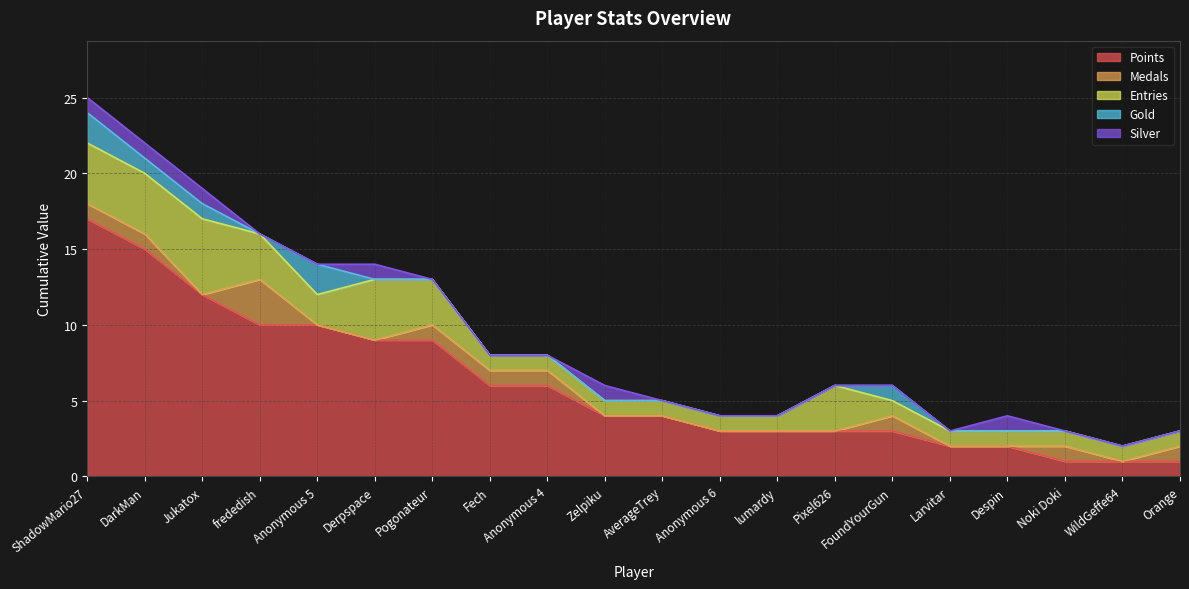

What is the maximum value shown in the chart?

17